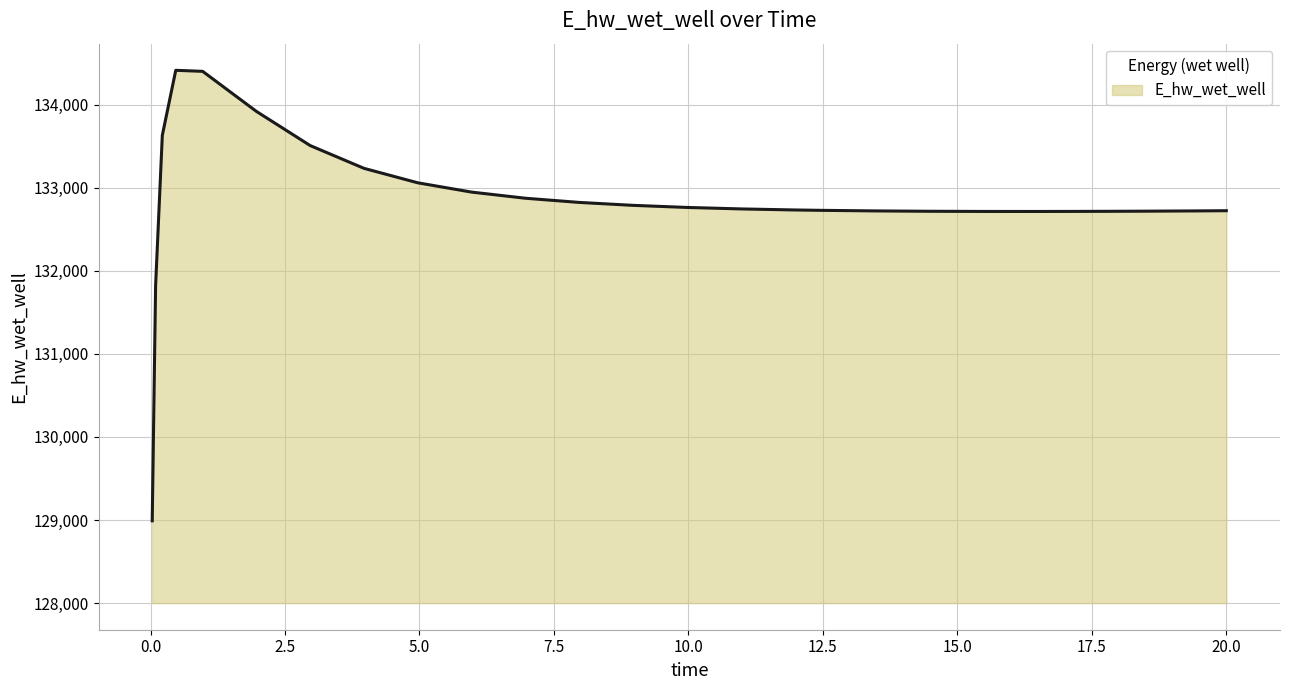

What is the difference between the maximum and minimum values?

5422.0